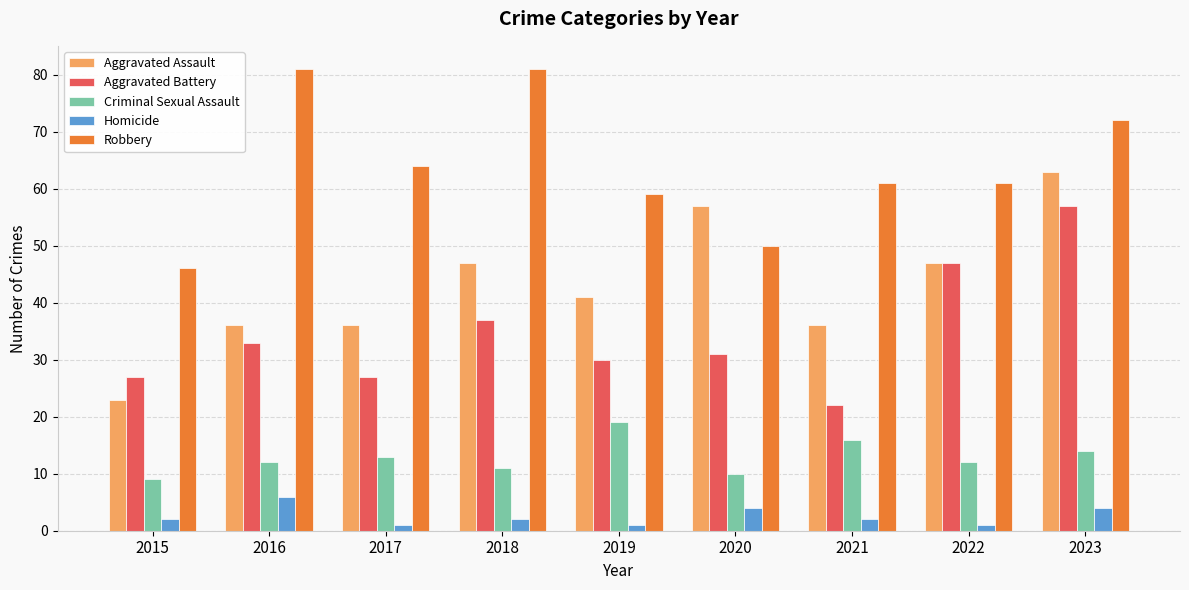

Count the Criminal Sexual Assault values in the range 11 to 14.

5